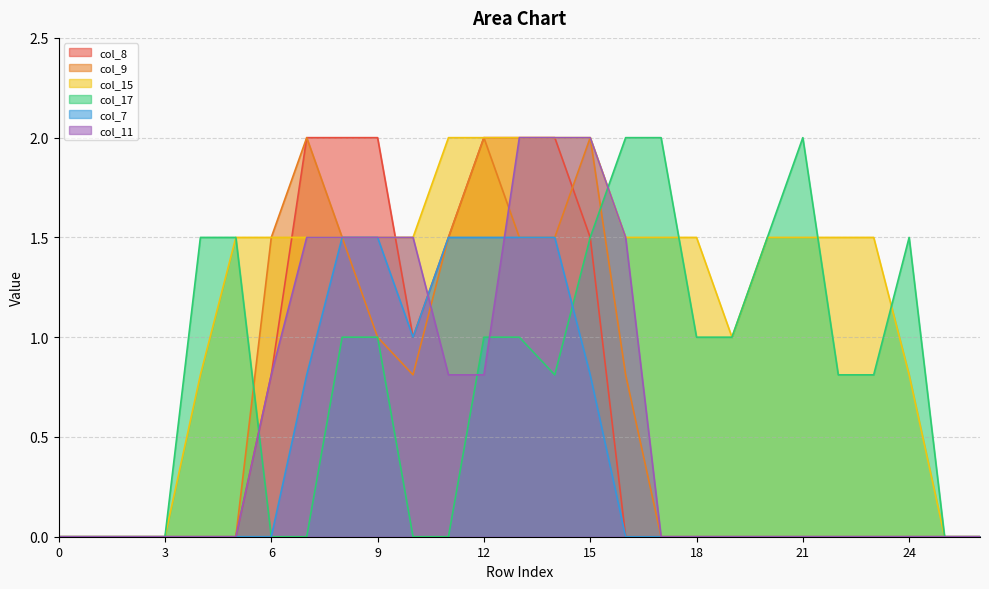

True or false: col_8 and col_7 cross at least once.

False